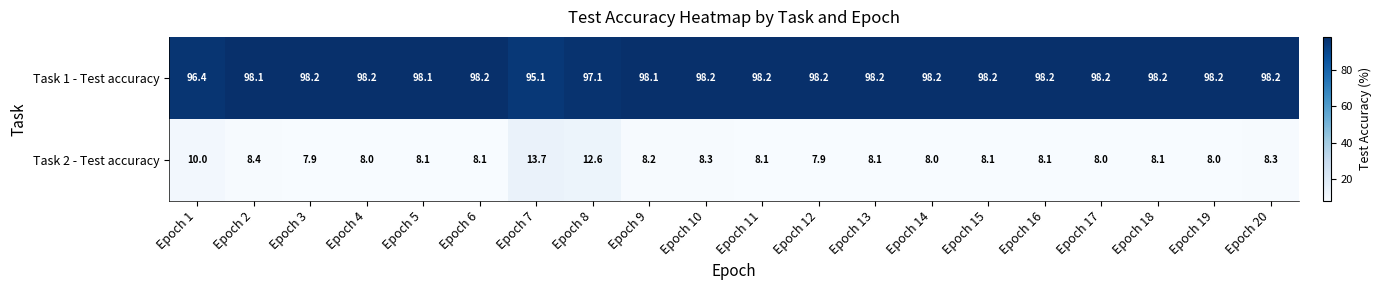

Which category has the lowest value in the Task 1 - Test accuracy series?

Epoch 7